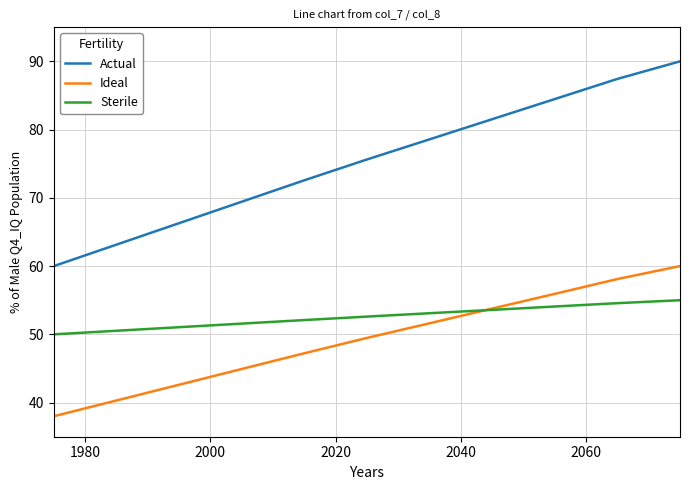

Which series has the largest total across all categories?

Actual